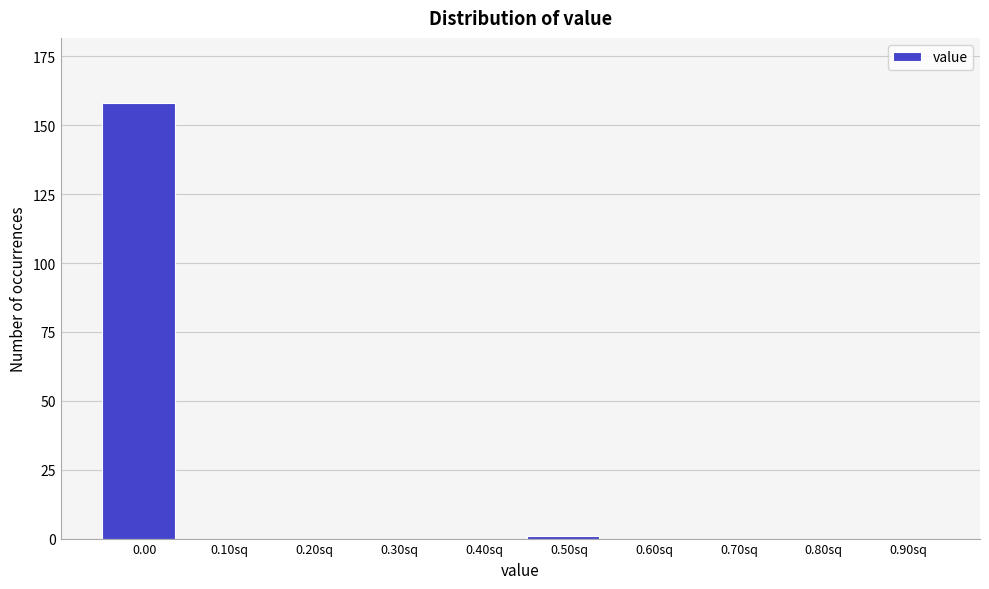

Reading left to right, transcribe all the data shown in this chart.

0.00=158	0.10sq=0	0.20sq=0	0.30sq=0	0.40sq=0	0.50sq=1	0.60sq=0	0.70sq=0	0.80sq=0	0.90sq=0